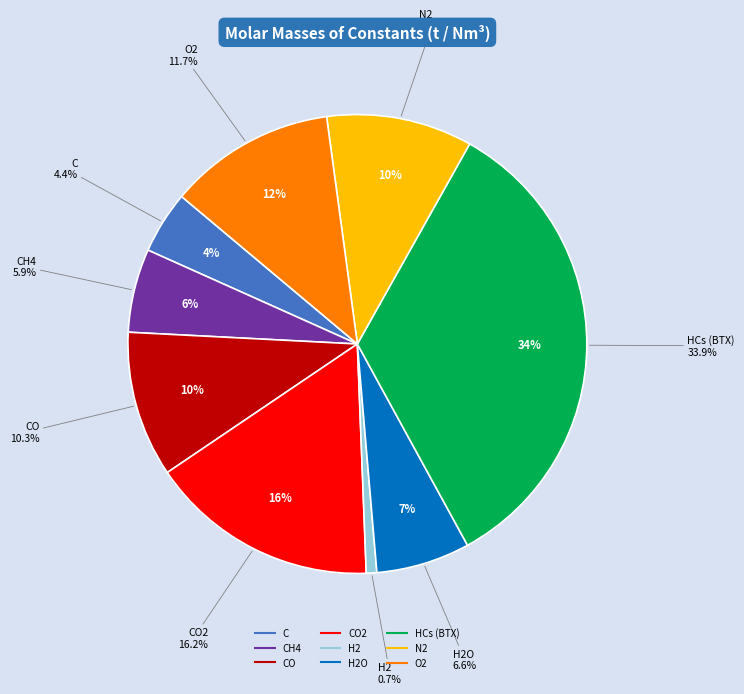

Is H2O the majority of the pie?

No